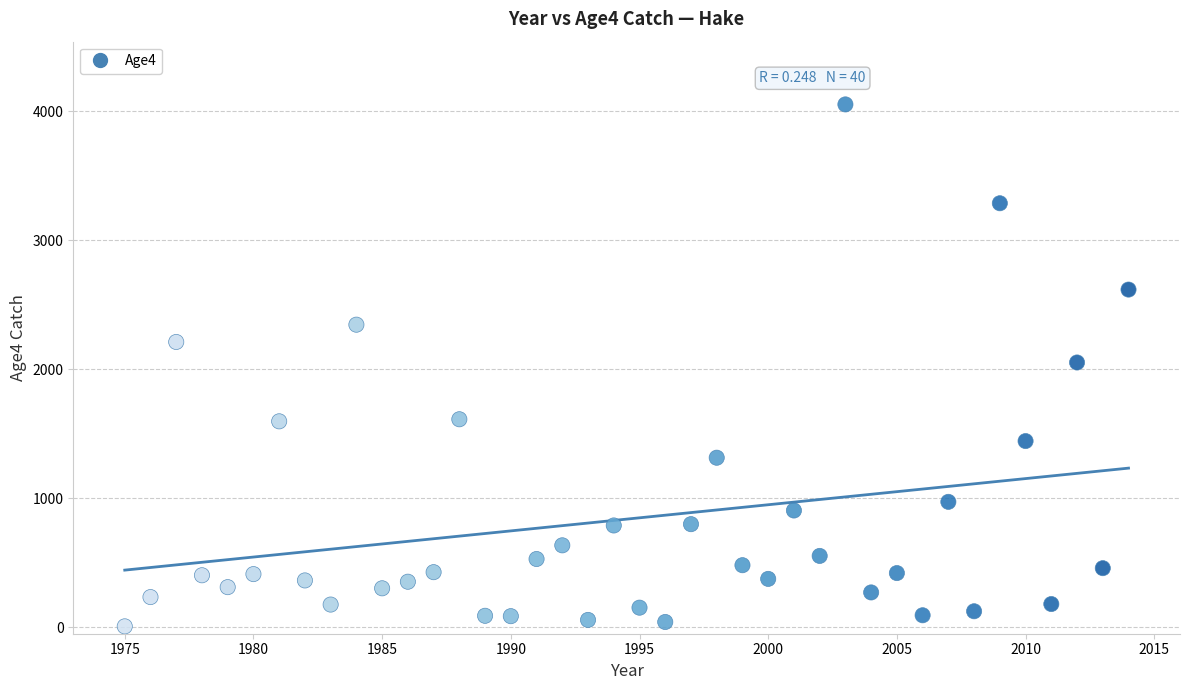

What is the range of X values (max minus min)?

39